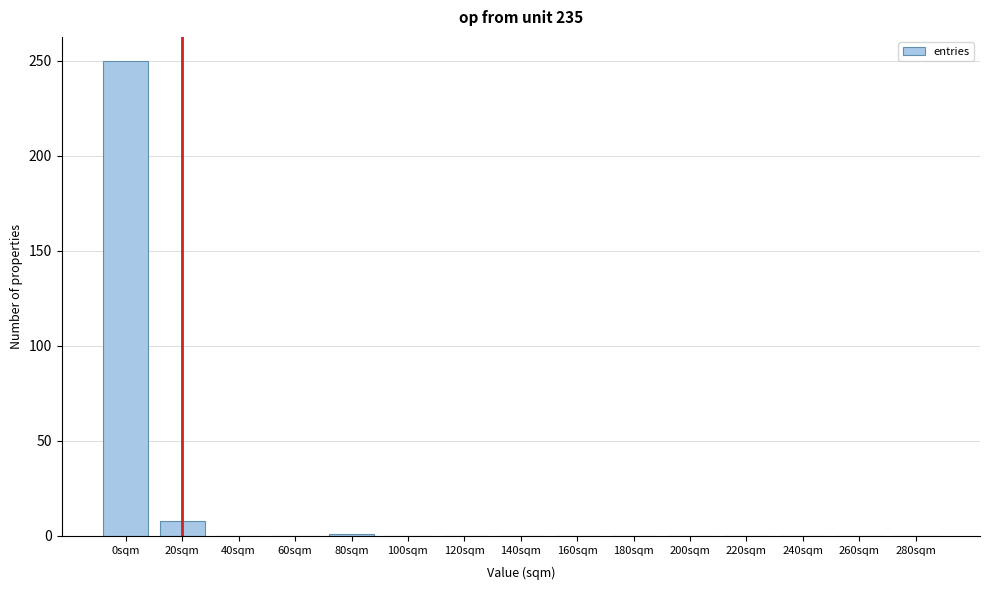

At which label is the value closest to 125?

20sqm